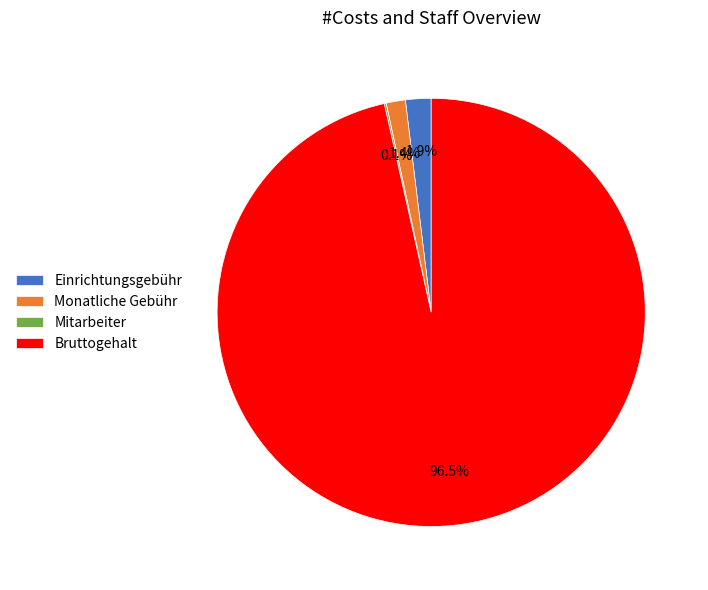

Which category accounts for the majority?

Bruttogehalt